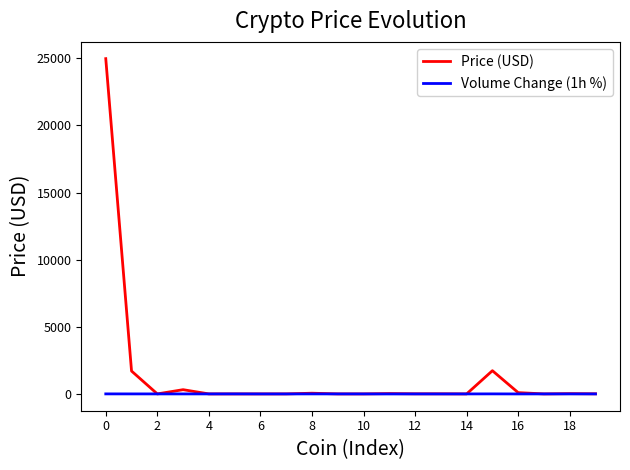

What is the highest value of the Price (USD) series?

24978.5